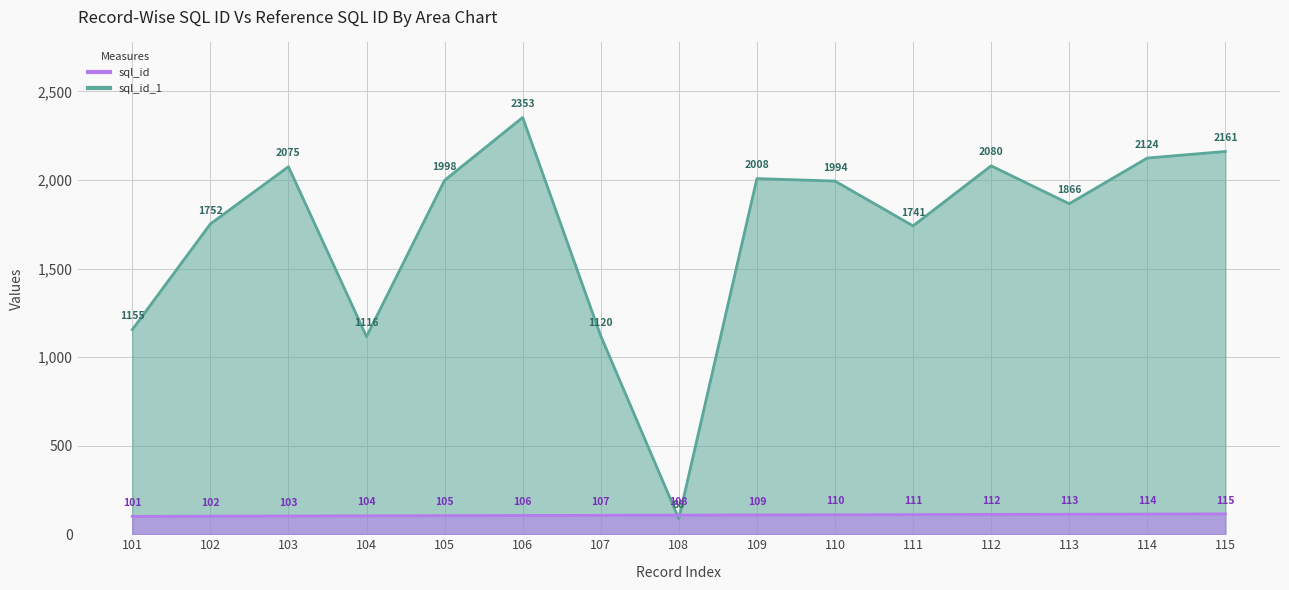

True or false: sql_id has a value of 113 at 113.

True